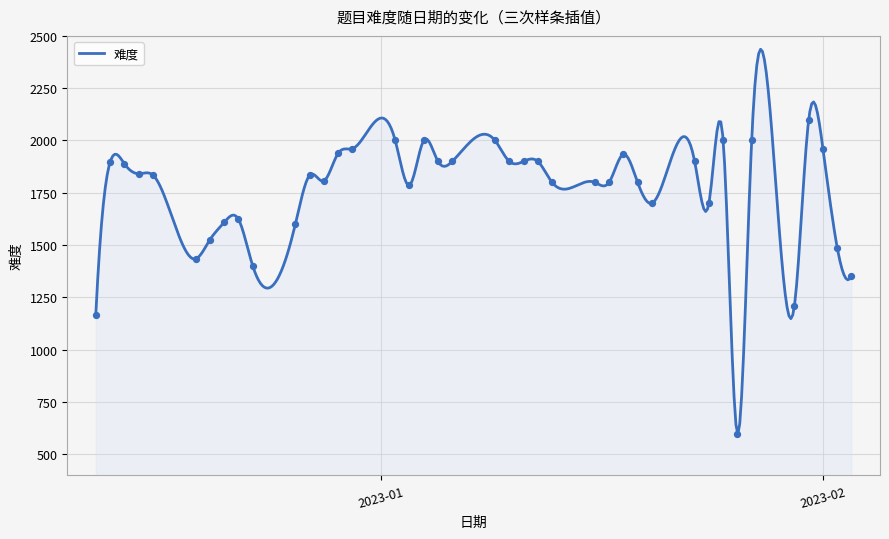

Which has a higher value, 2022-12-14 or 2023-01-11?

2023-01-11